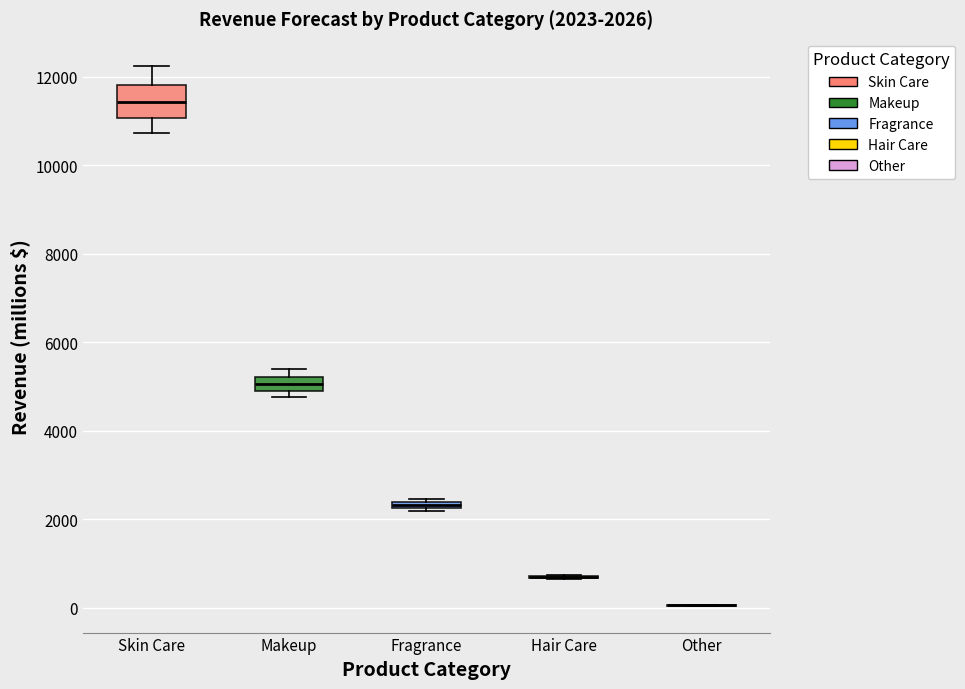

Comparing the boxes themselves (not the whiskers), which one is the tallest?

Skin Care